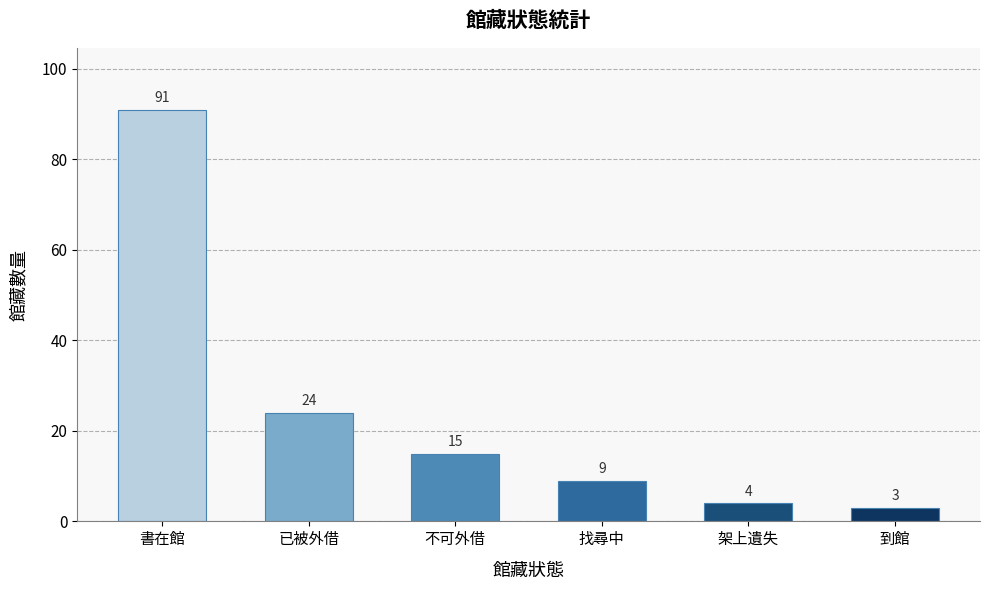

What is the minimum value shown in the chart?

3